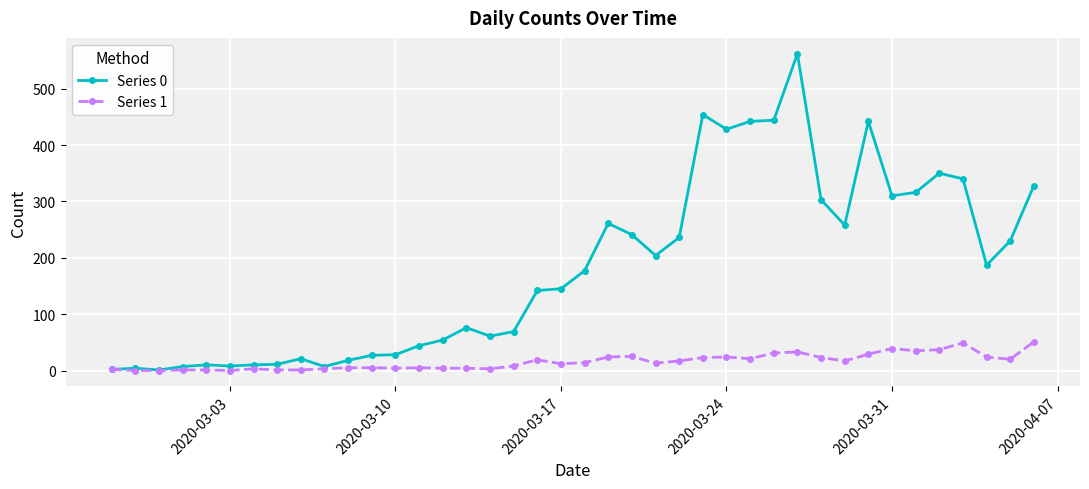

Which series has the largest range (max minus min)?

Series 0